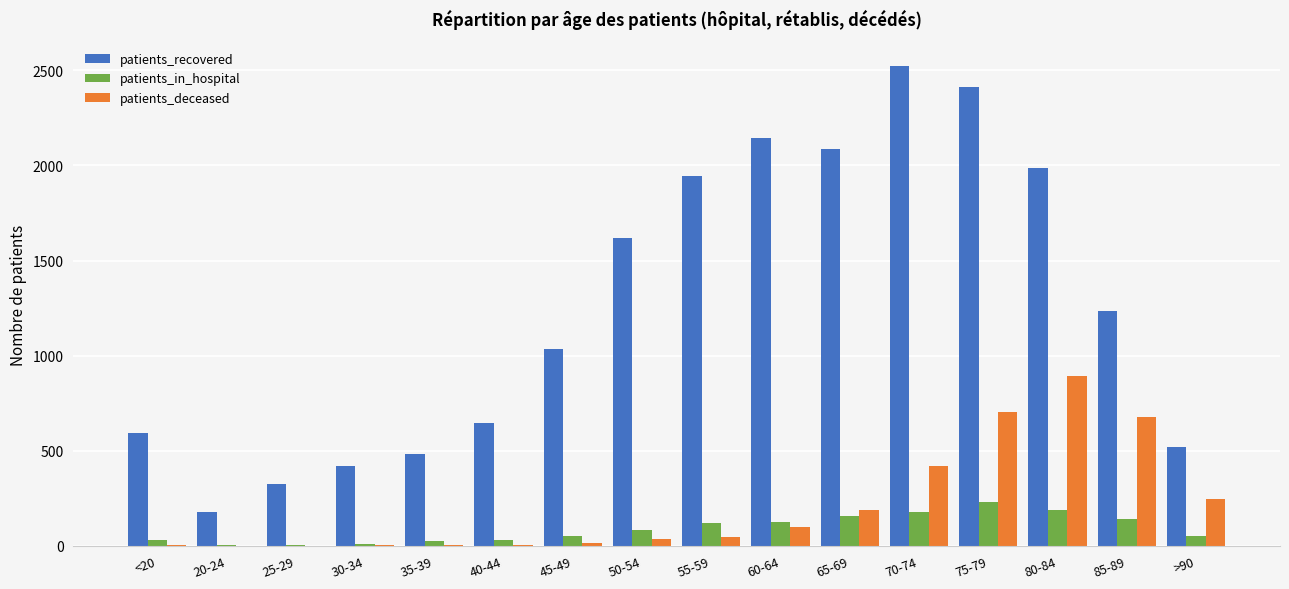

How many data points does each series have?

16